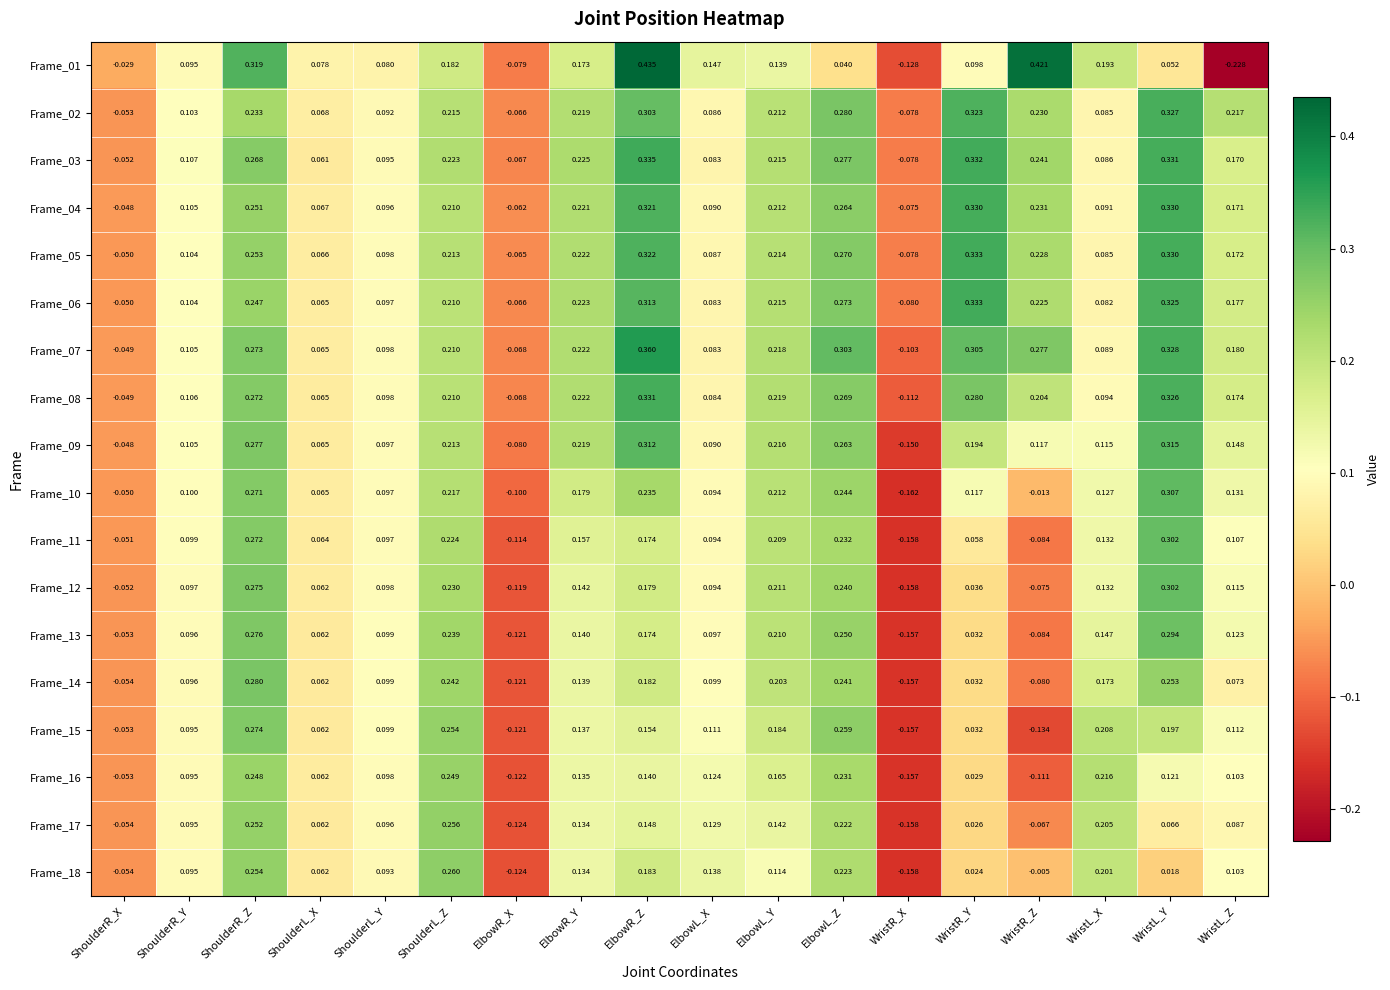

How many positive values does the Frame_07 series have?

15